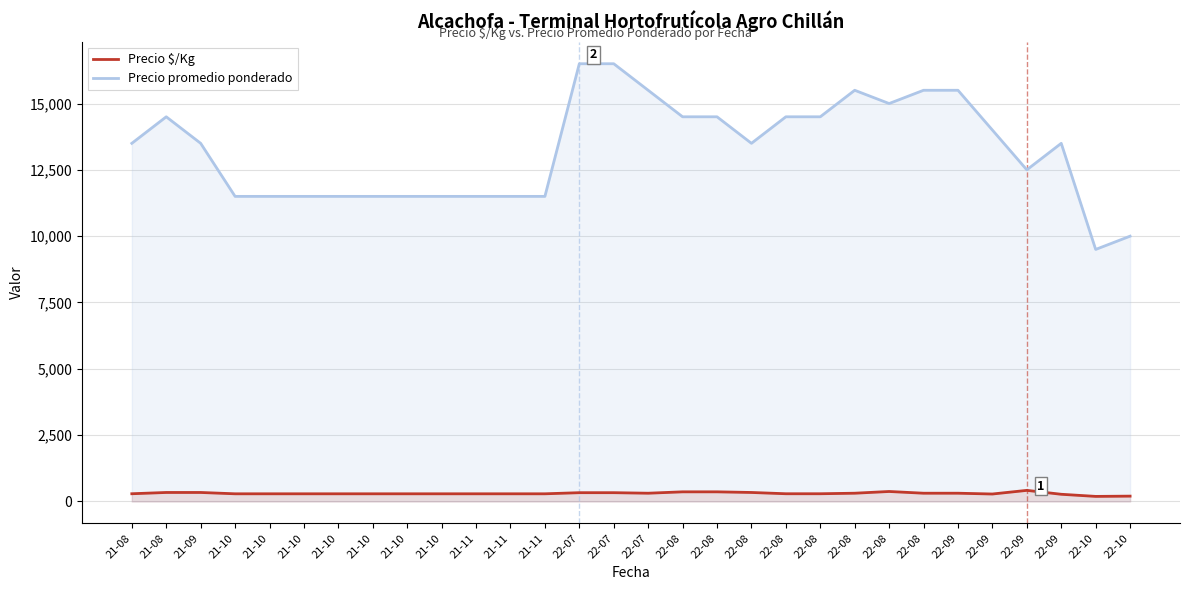

The value of Precio promedio ponderado at 22-09 is 14000. True or false?

True